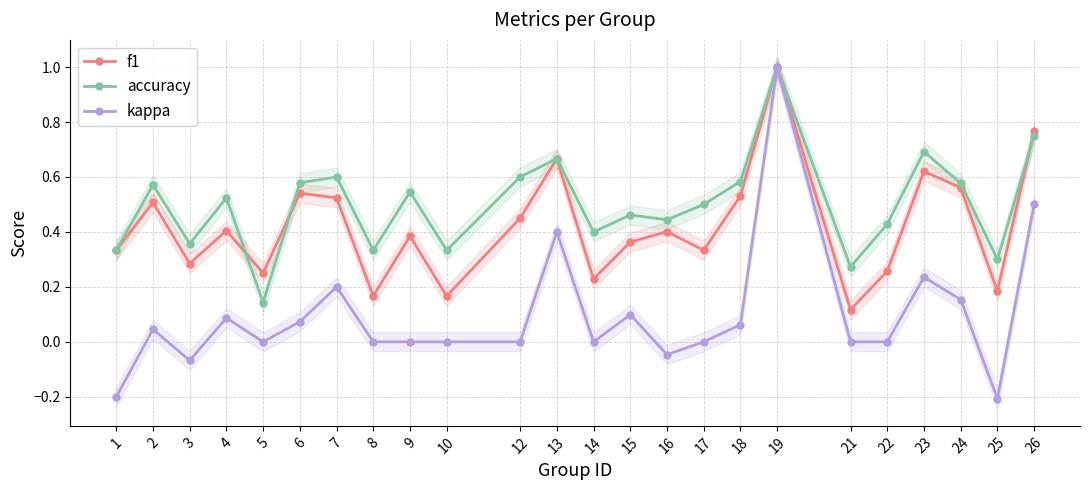

Which series has the largest total across all categories?

accuracy